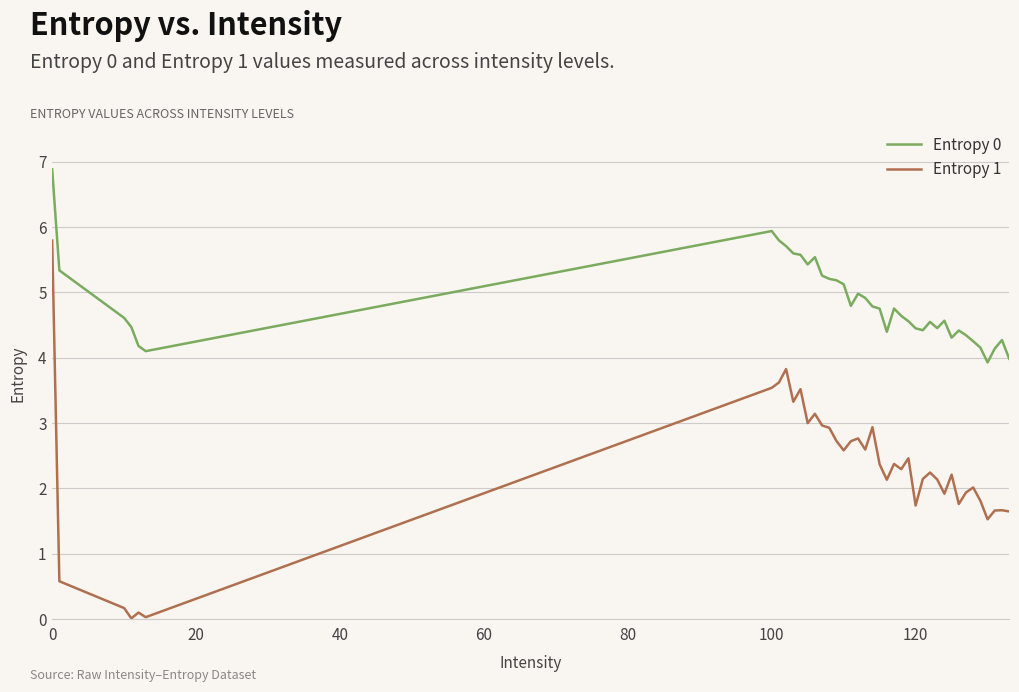

True or false: Entropy 1 and Entropy 0 intersect in this chart.

False